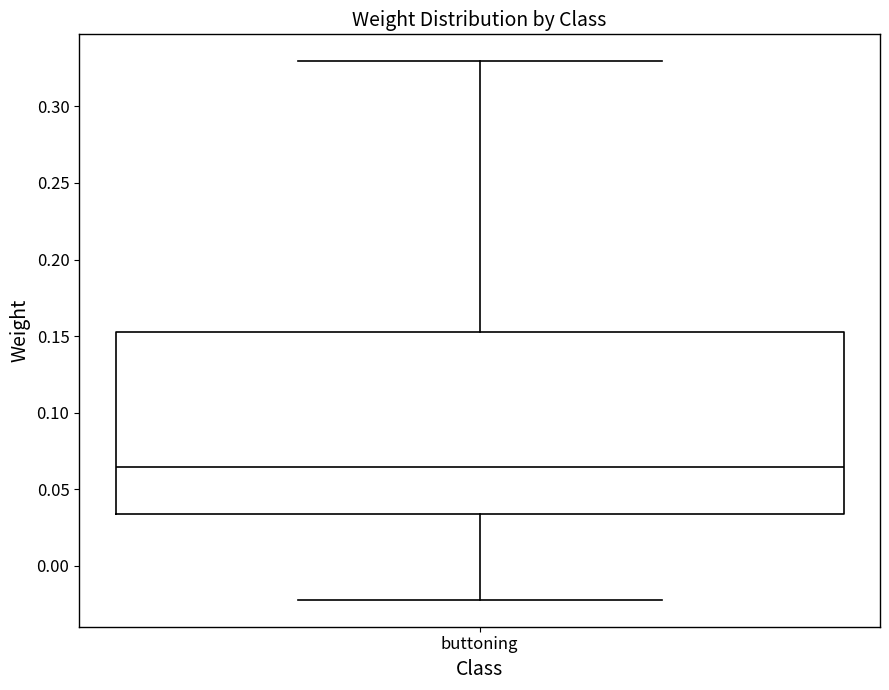

Where is the lower edge of the box for buttoning on the y-axis? The values are not printed on the chart, so give them approximately, as read against the axis.

0.035